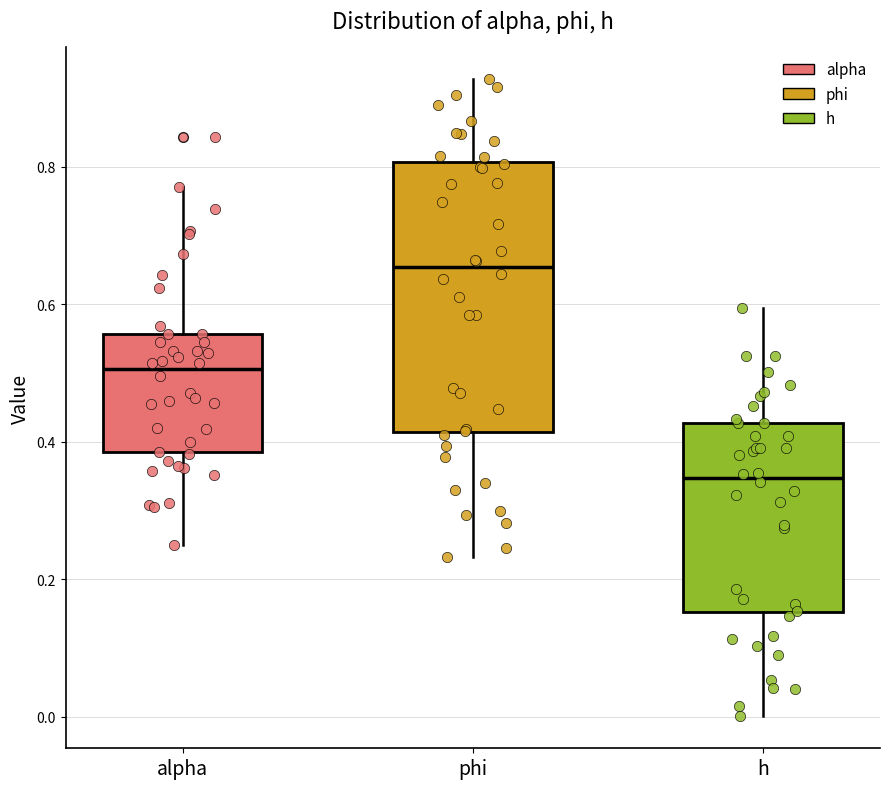

Which box's median line is the highest?

phi